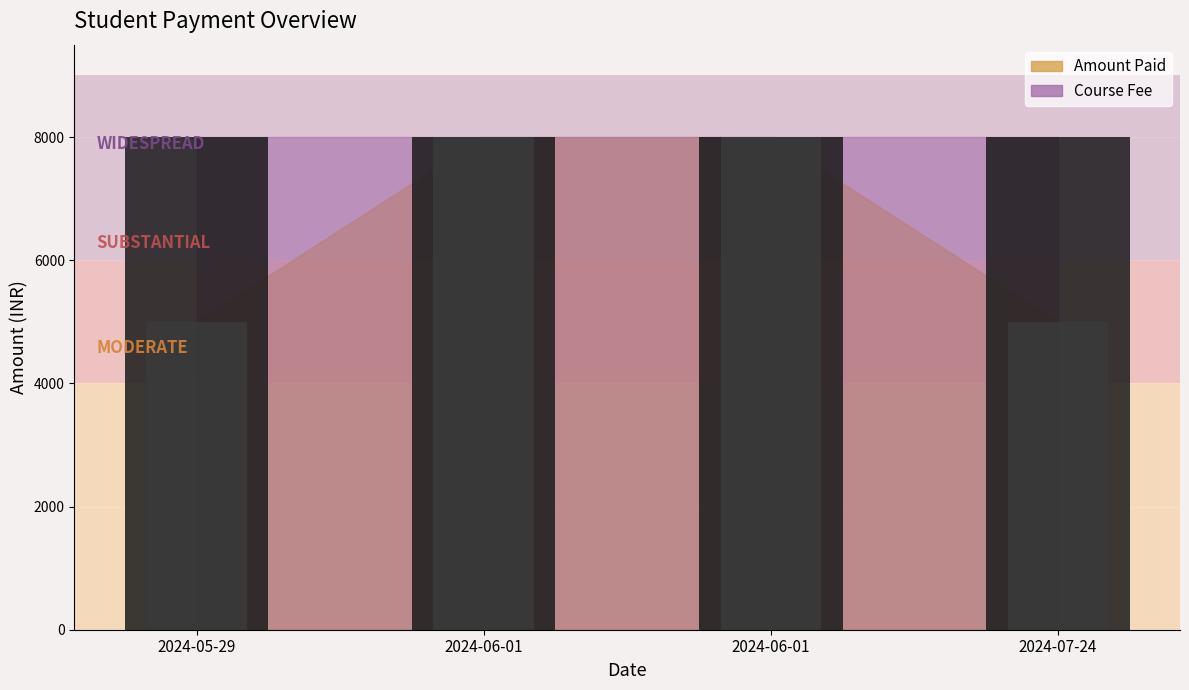

List the labels in order of value, smallest first.

2024-05-29, 2024-07-24, 2024-06-01, 2024-06-01